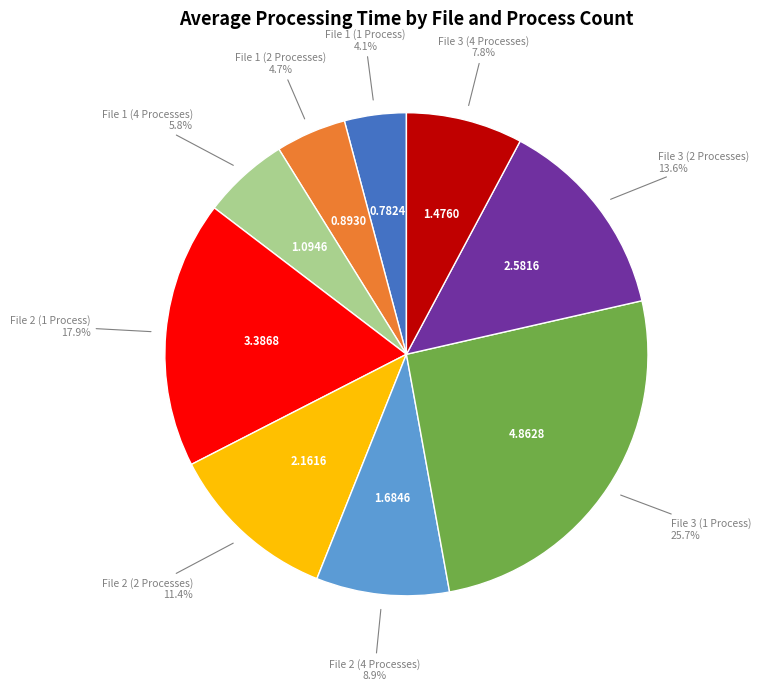

How many segments does this pie chart have?

9